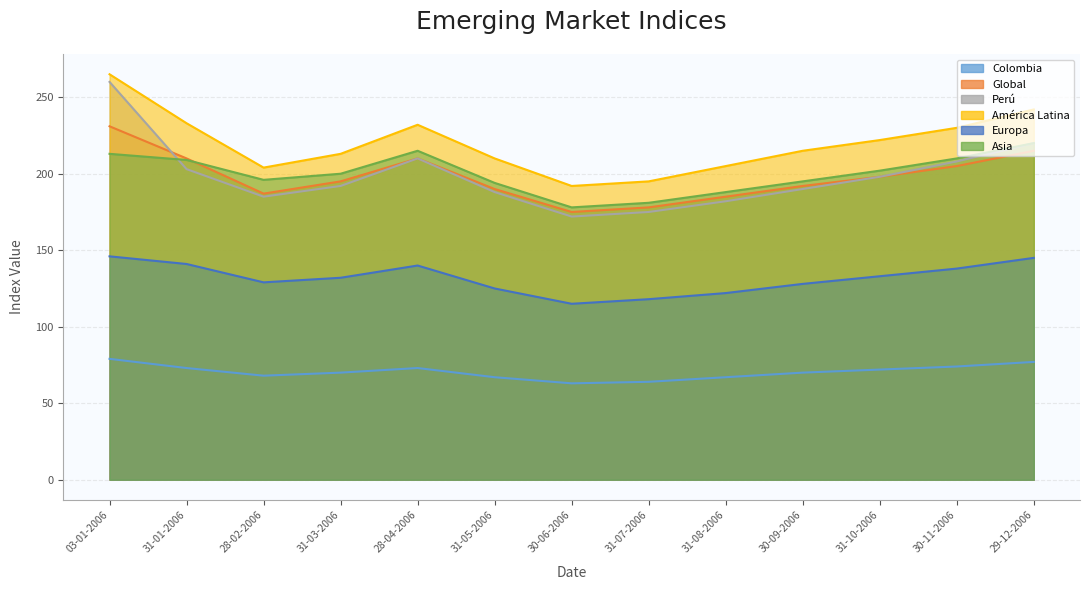

List the series in order of their peak value, lowest first.

Colombia, Europa, Asia, Global, Perú, América Latina